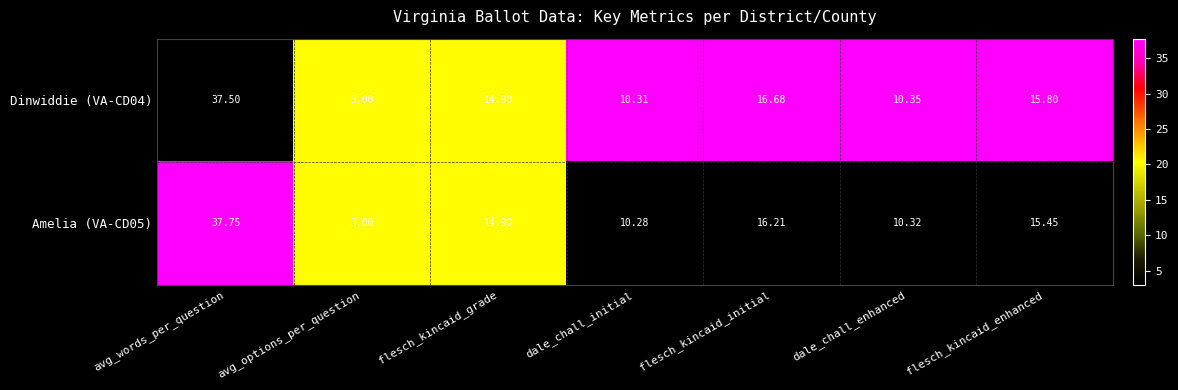

At which label does Dinwiddie (VA-CD04) first exceed 14?

avg_words_per_question